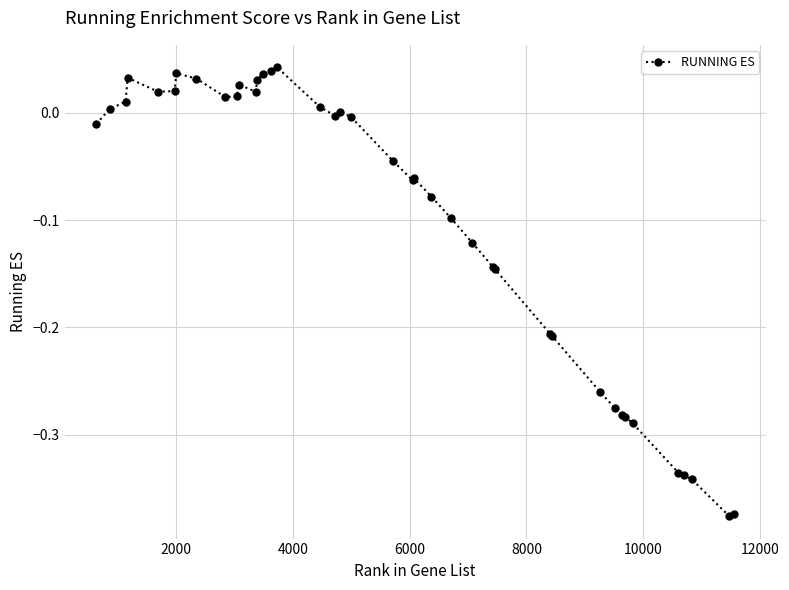

True or false: the data has more than 0 interior local peaks.

True